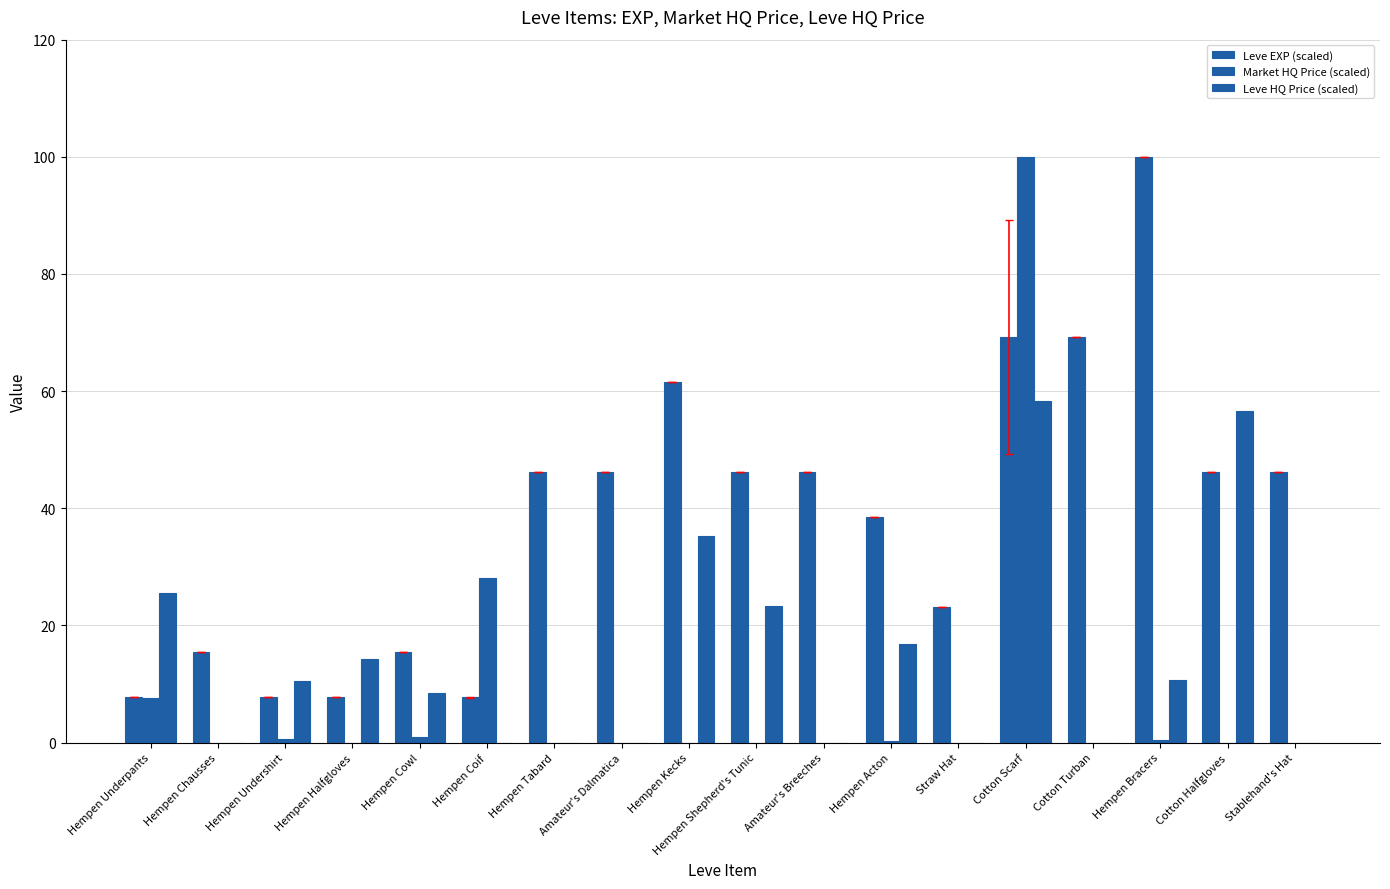

Are the bars horizontal?

No